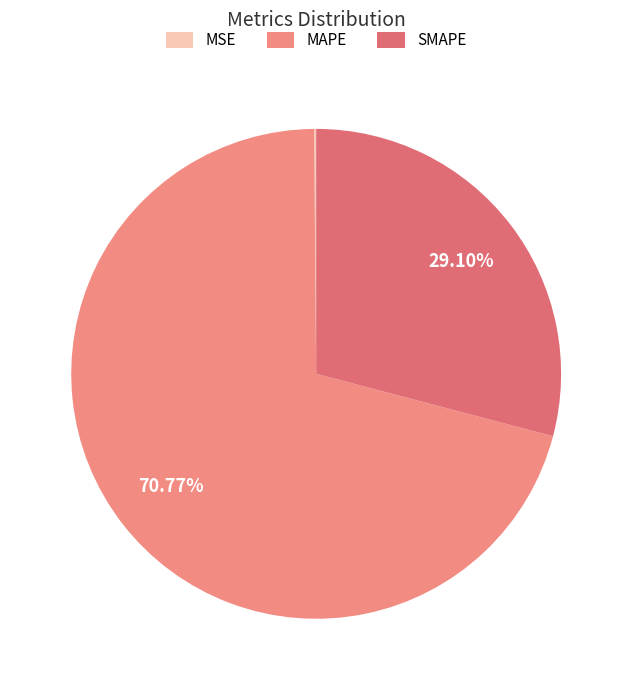

To the nearest percent, what portion does SMAPE represent?

29%